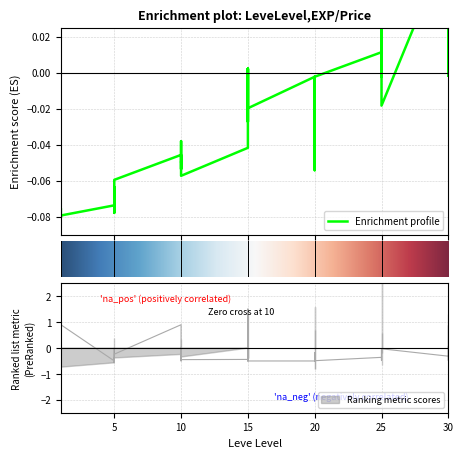

What is the minimum value for Leve EXP?

-0.1